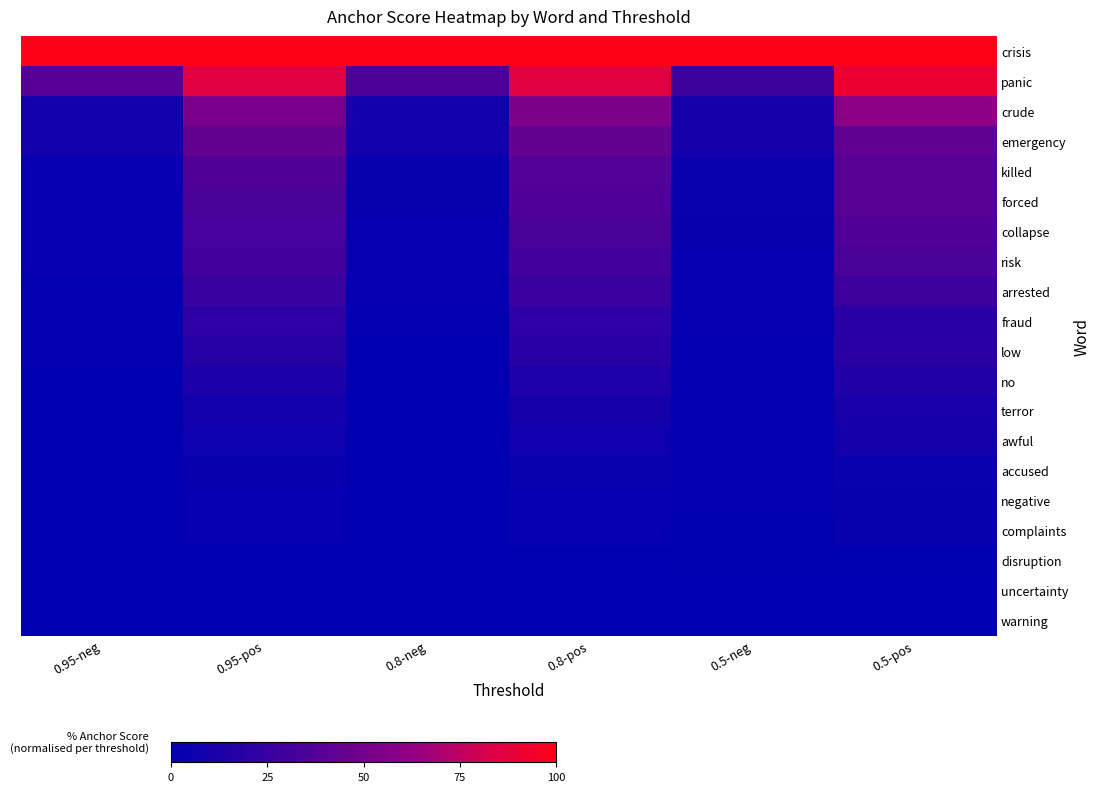

Which series has the largest range (max minus min)?

panic